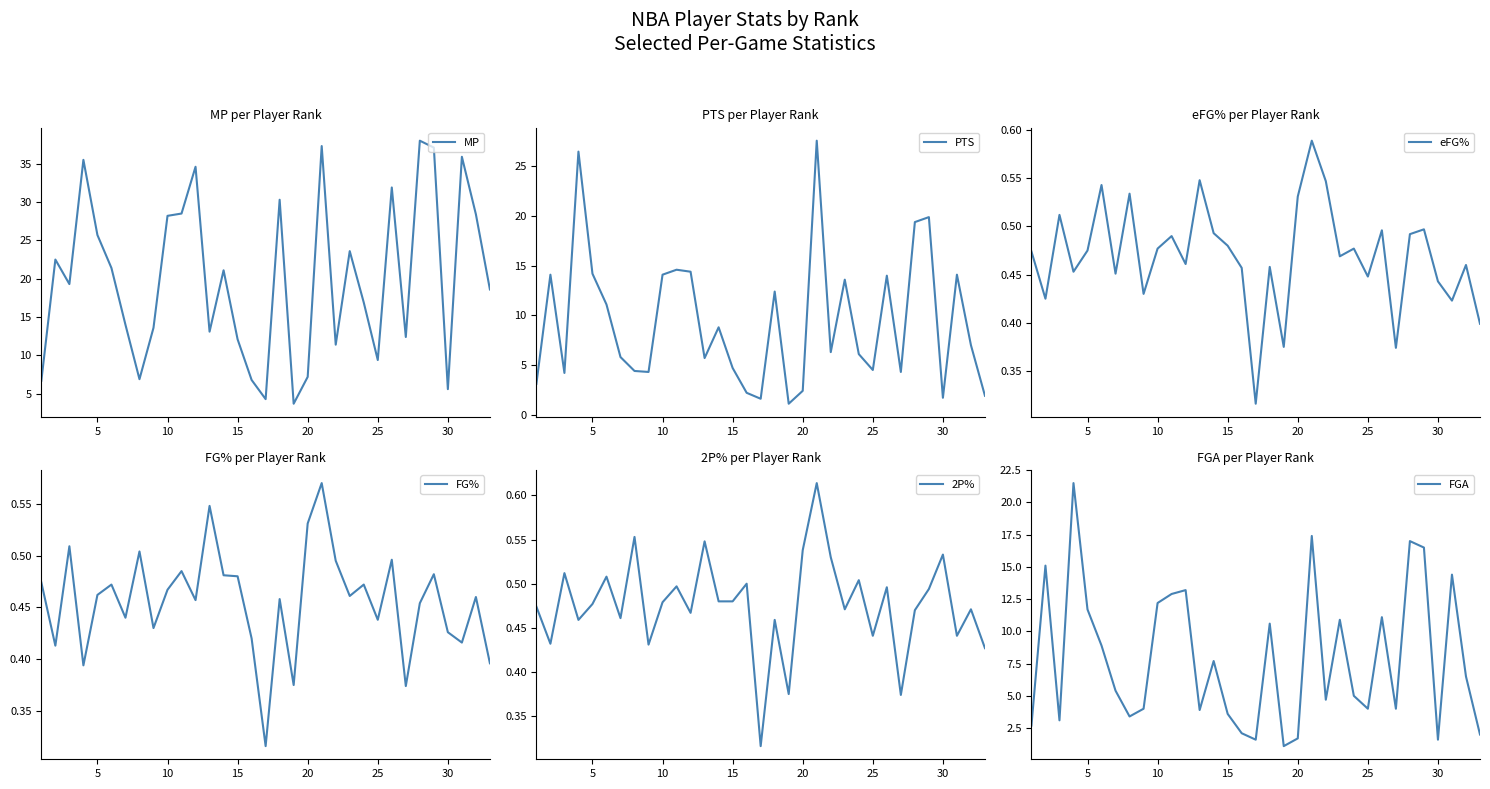

True or false: MP has more than 1 interior local peaks.

True